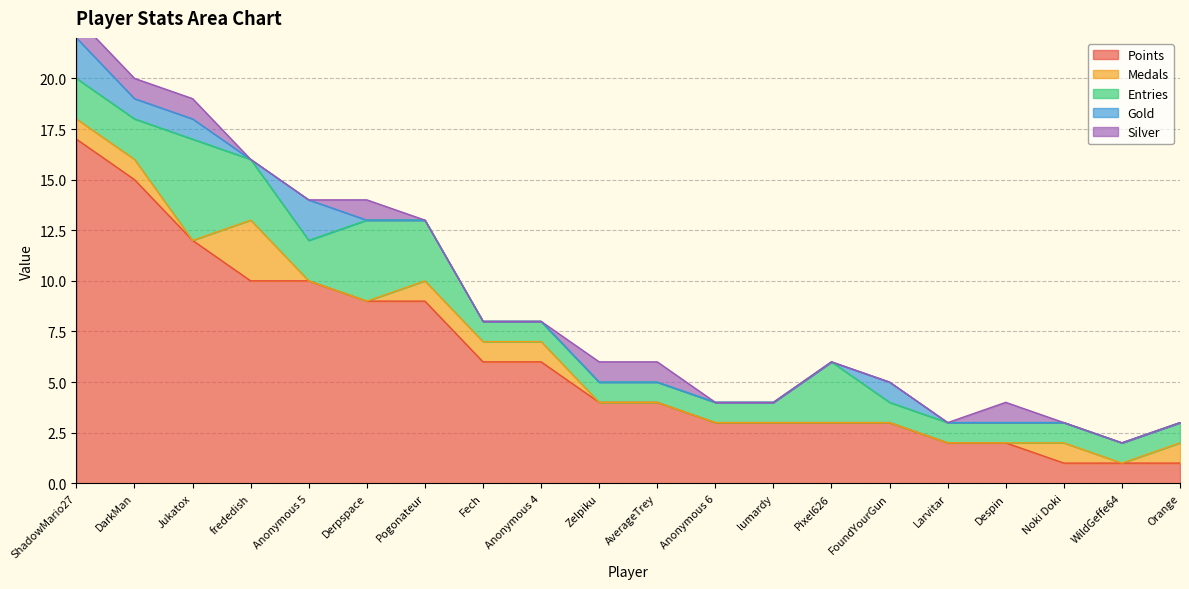

What are all the series names shown in the legend?

Points, Medals, Entries, Gold, Silver